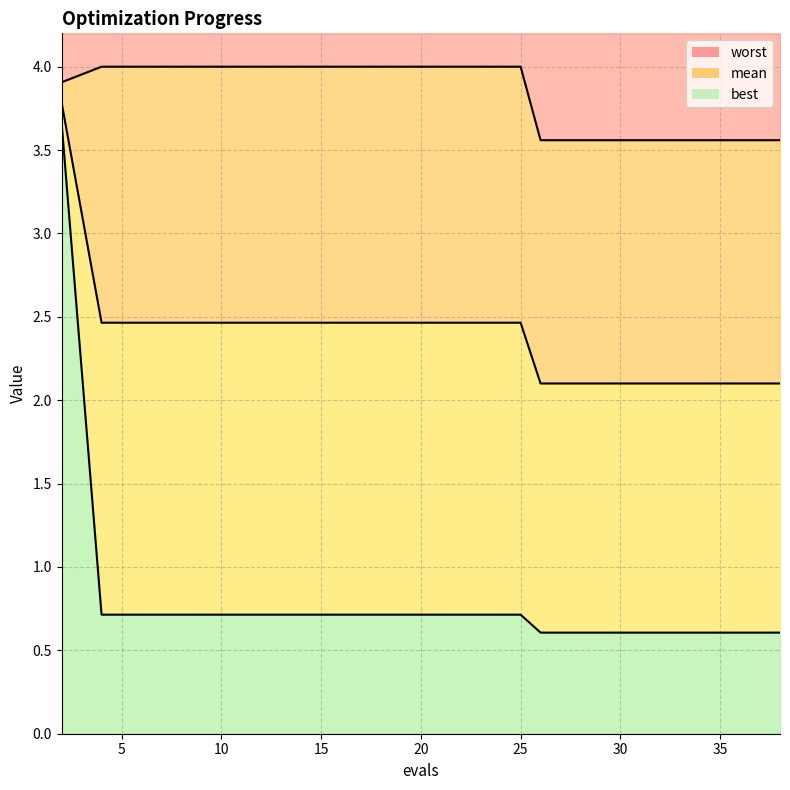

Which series has the widest spread of values?

best